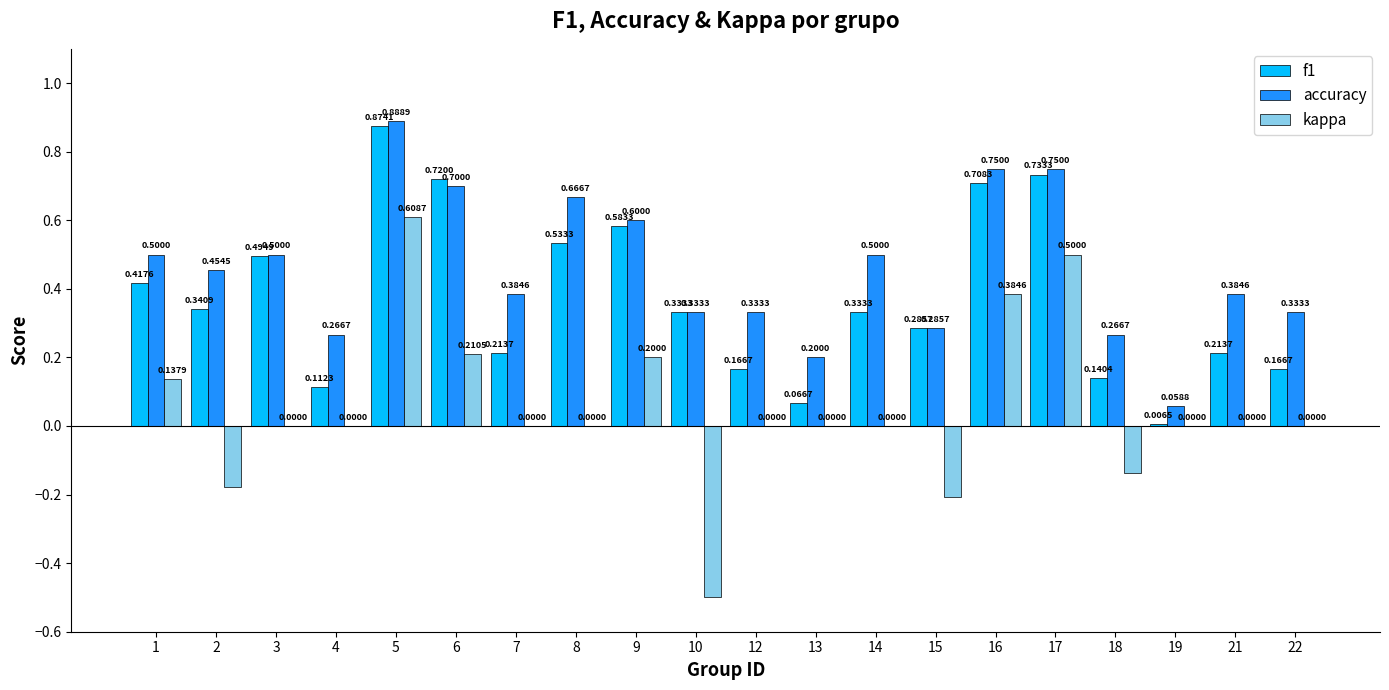

True or false: accuracy has a value of 0.2 at 13.

True